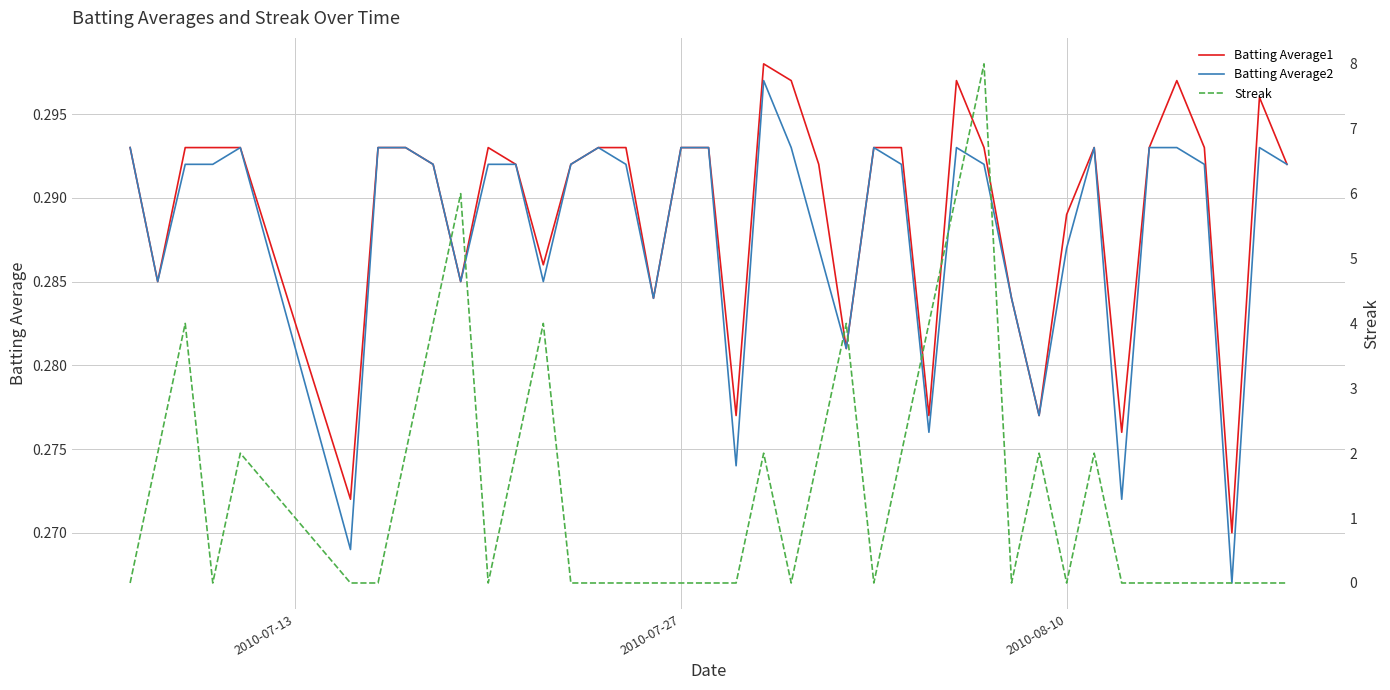

Does the chart display data point markers on the line(s)?

No